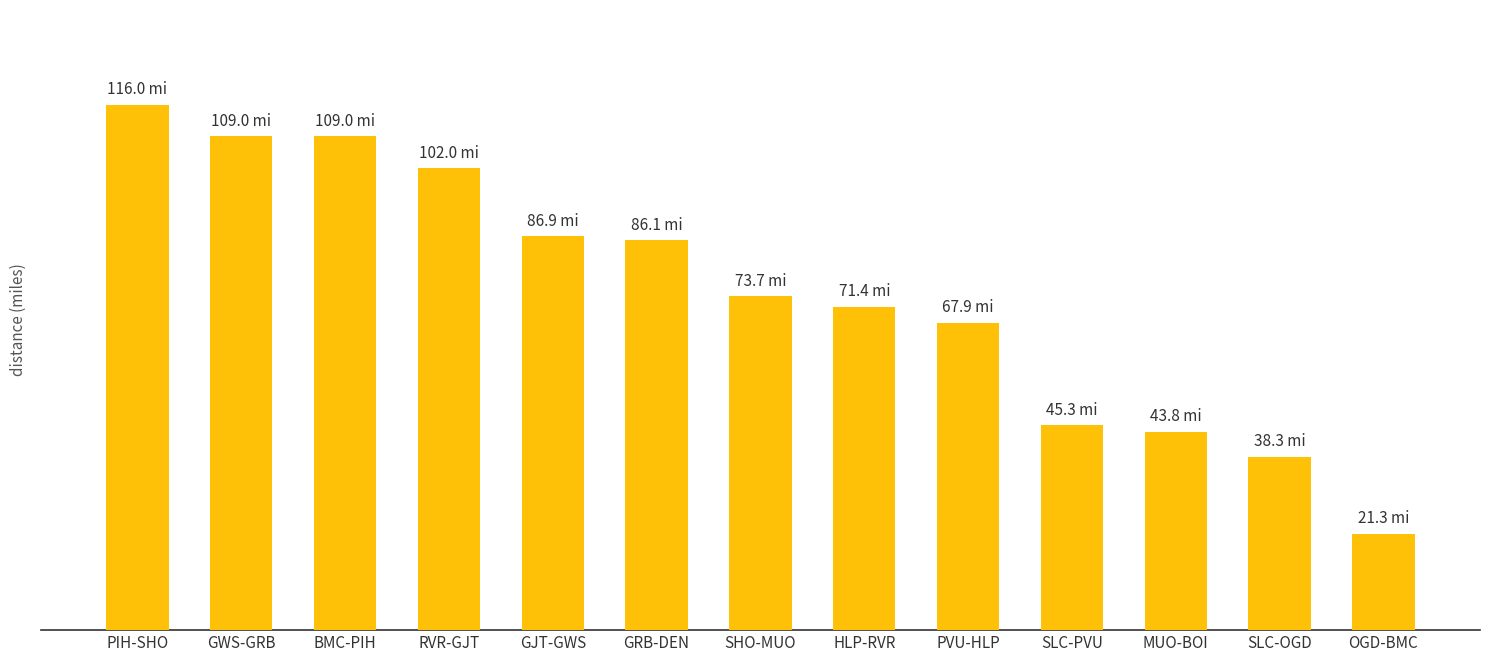

The chart shows a value of 65.5 at SLC-OGD. True or false?

False